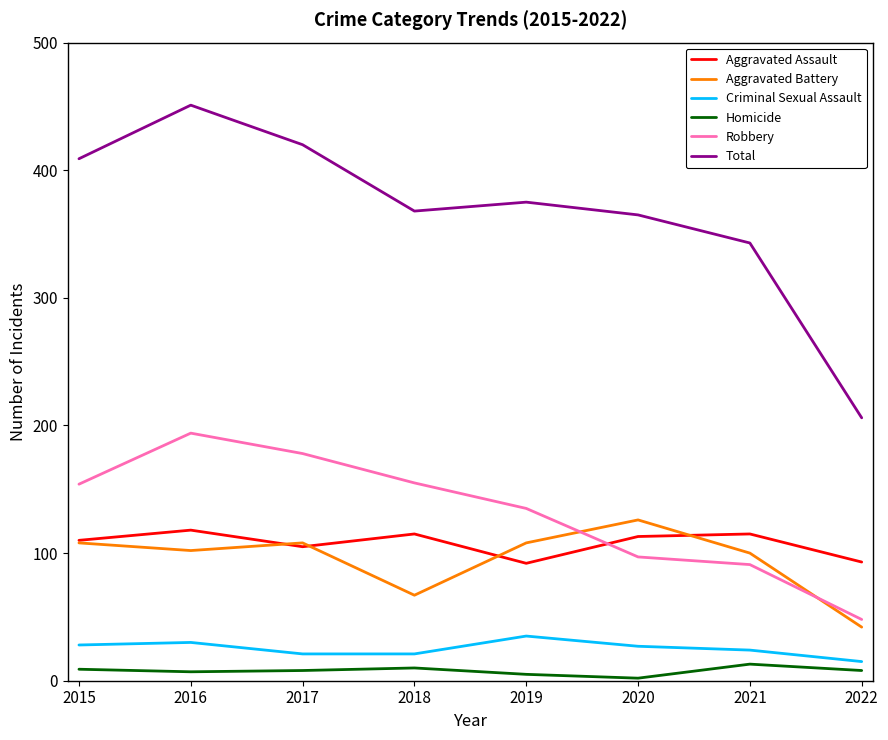

How many series are shown in this chart?

6